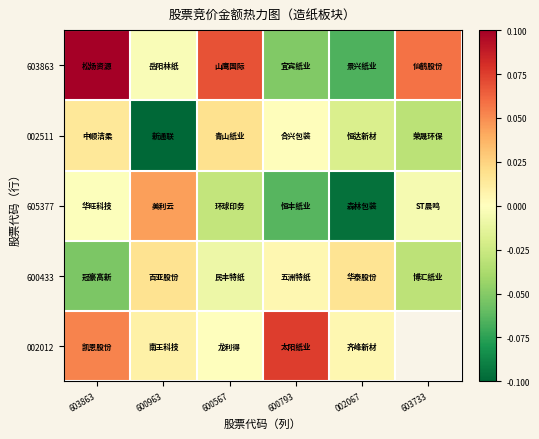

Rank the series by their maximum value, from highest to lowest.

603863, 002012, 605377, 002511, 600433